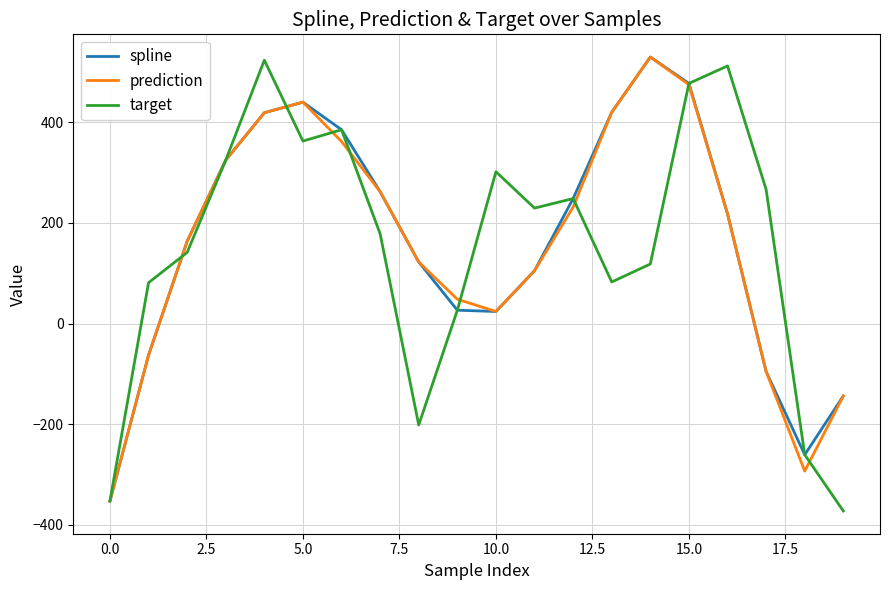

What is the smallest value displayed?

-372.8